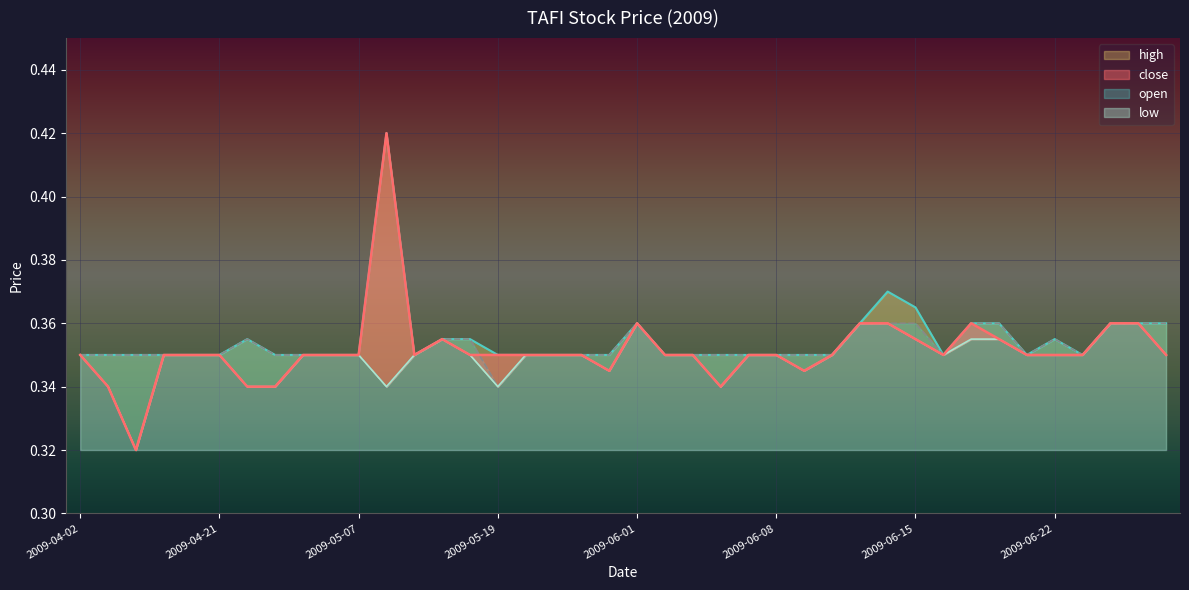

What is the label of the 18th point from the left?

2009-05-22